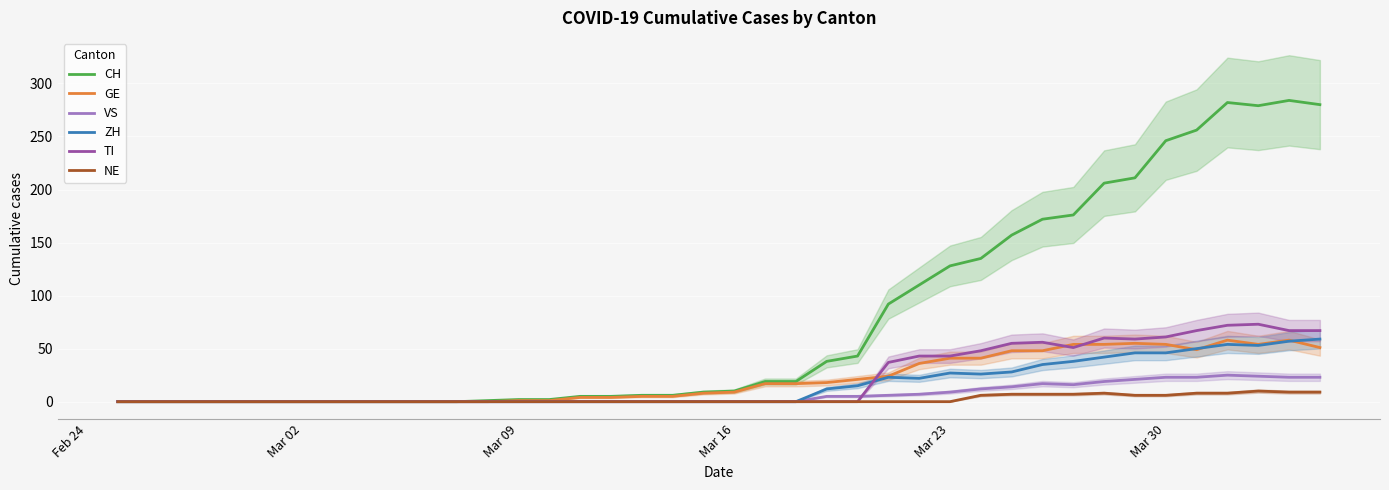

True or false: NE and ZH cross at least once.

False